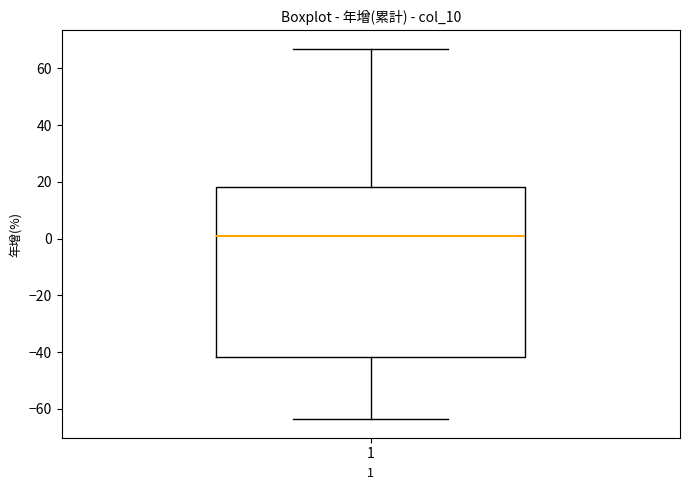

Read this box plot against the y-axis: the position of the median line, the range covered by the box, and the ends of both whiskers. The values are not printed on the chart, so give them approximately, as read against the axis.

median 0, box -42 to 18, whiskers -64 to 66